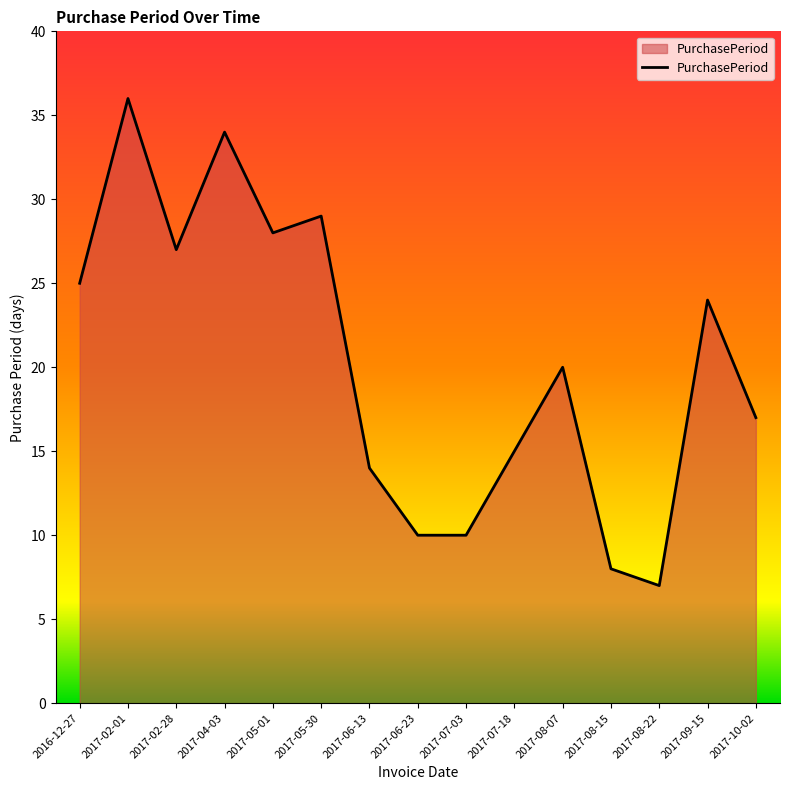

What is the difference between the values at 2017-10-02 and 2017-02-01?

19